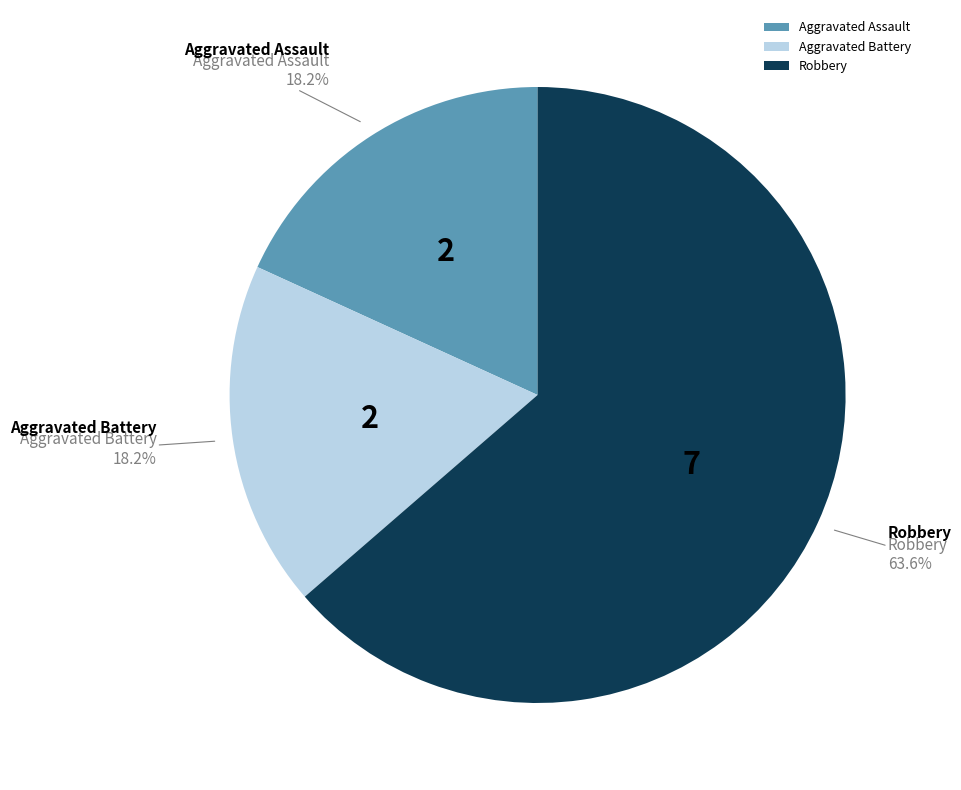

What is the ratio of the value at Aggravated Assault to the value at Aggravated Battery?

1.0